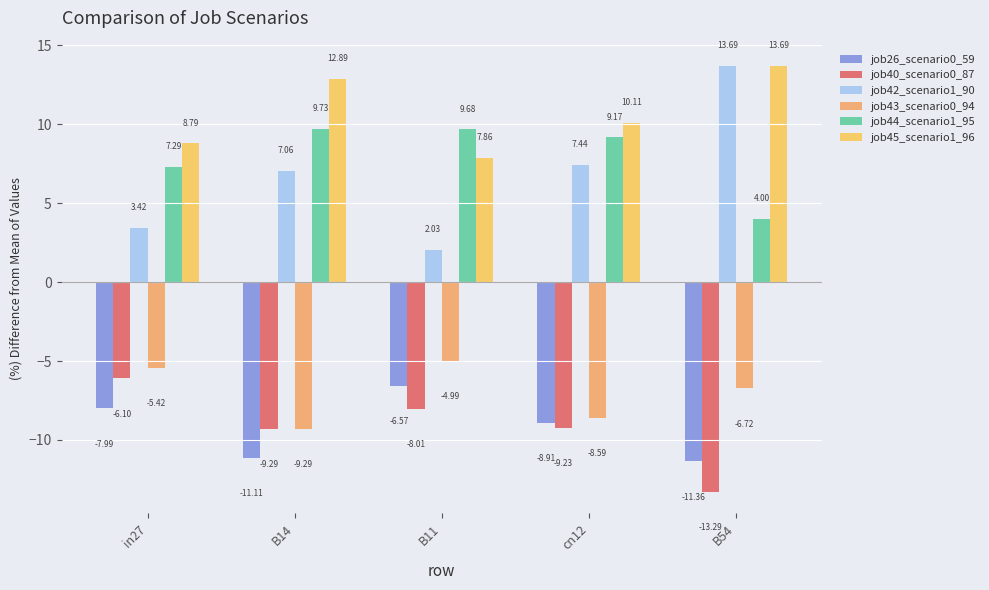

What is the average value of the job45_scenario1_96 series?

10.7